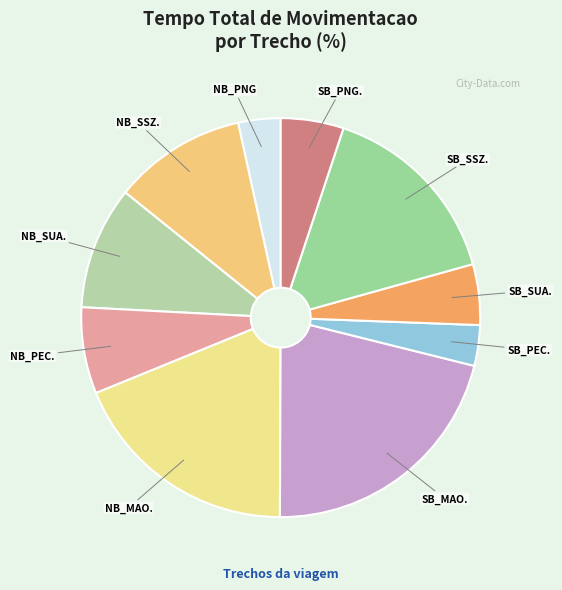

Do SB_PEC. and SB_MAO. together represent more than half of the pie?

No